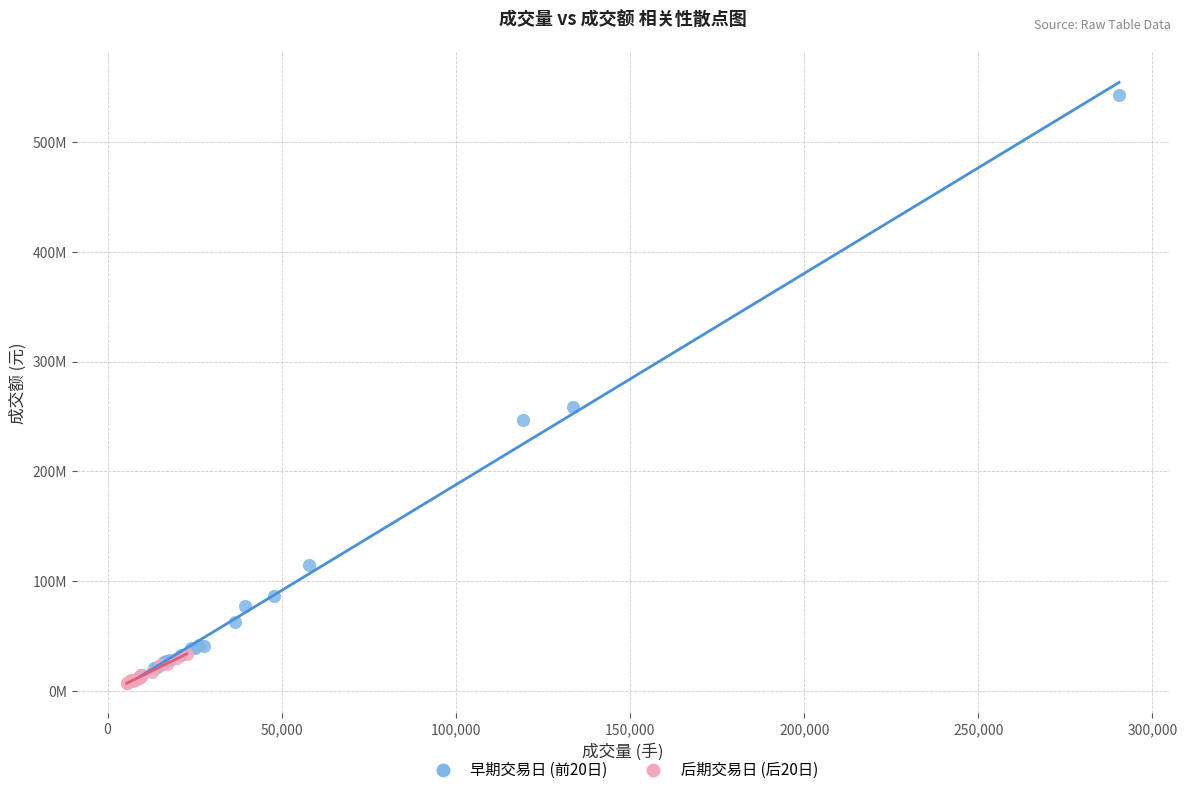

Which series contains the highest Y value?

早期交易日 (前20日)